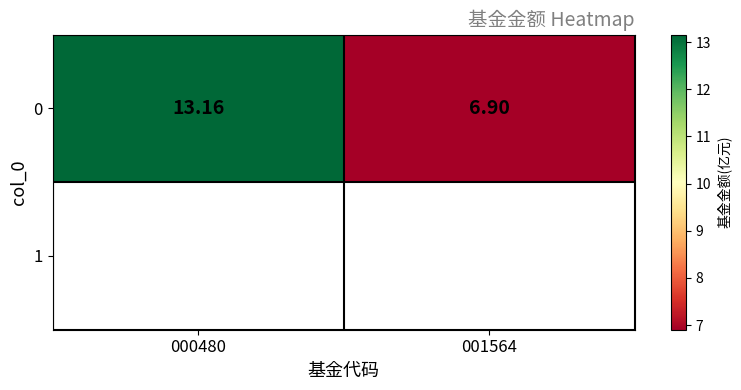

Is it true that the value at 000480 is 13.2?

True